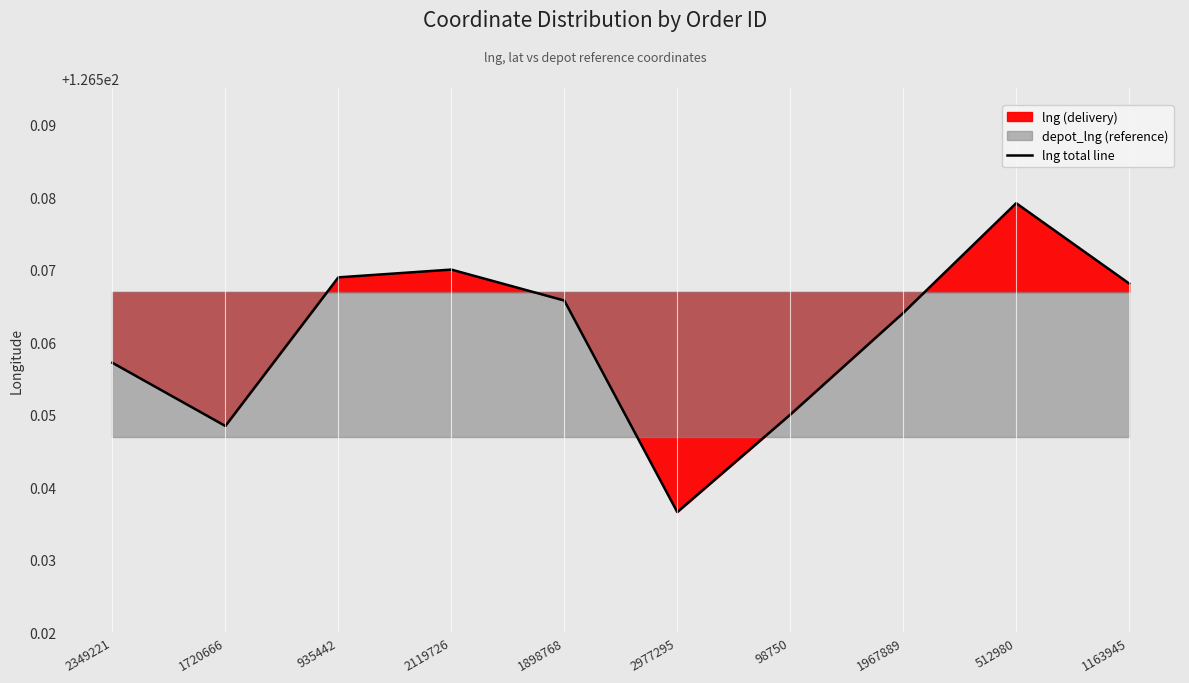

What is the smallest value displayed?

126.5